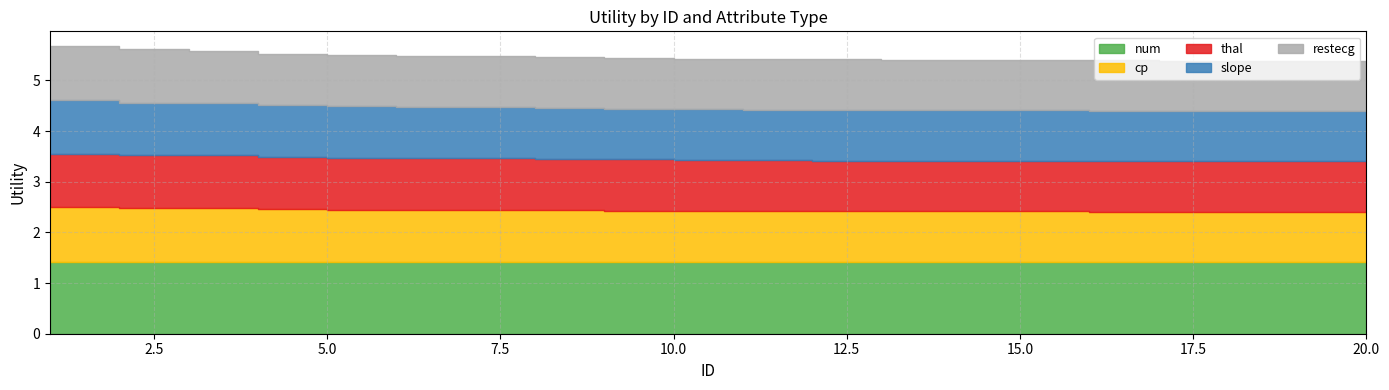

What are all the series names shown in the legend?

num, cp, thal, slope, restecg